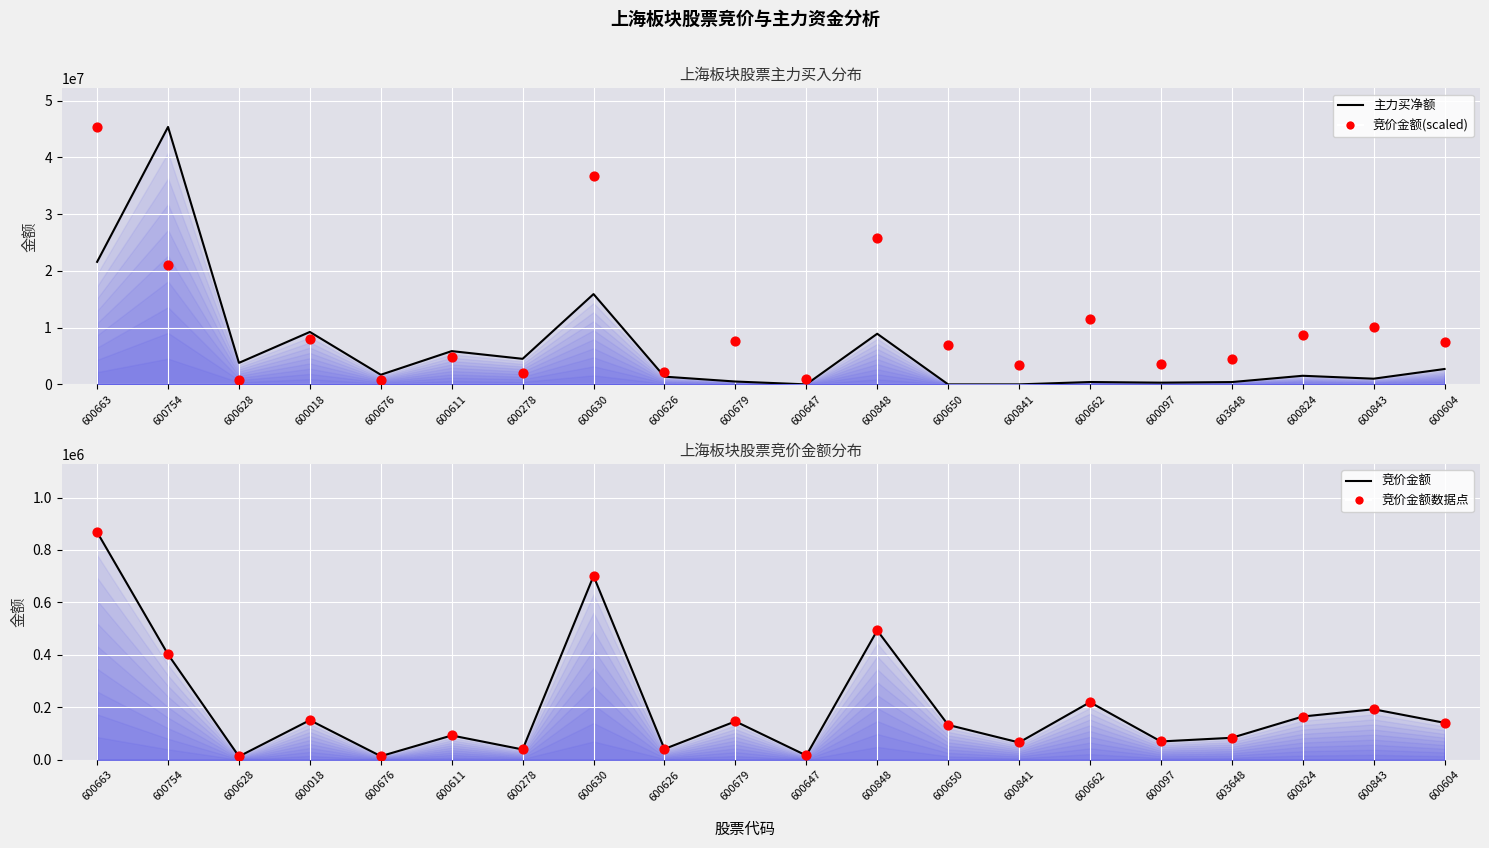

Is the value of 竞价金额(scaled) at 600611 greater than the value of 竞价金额 at 600662?

Yes